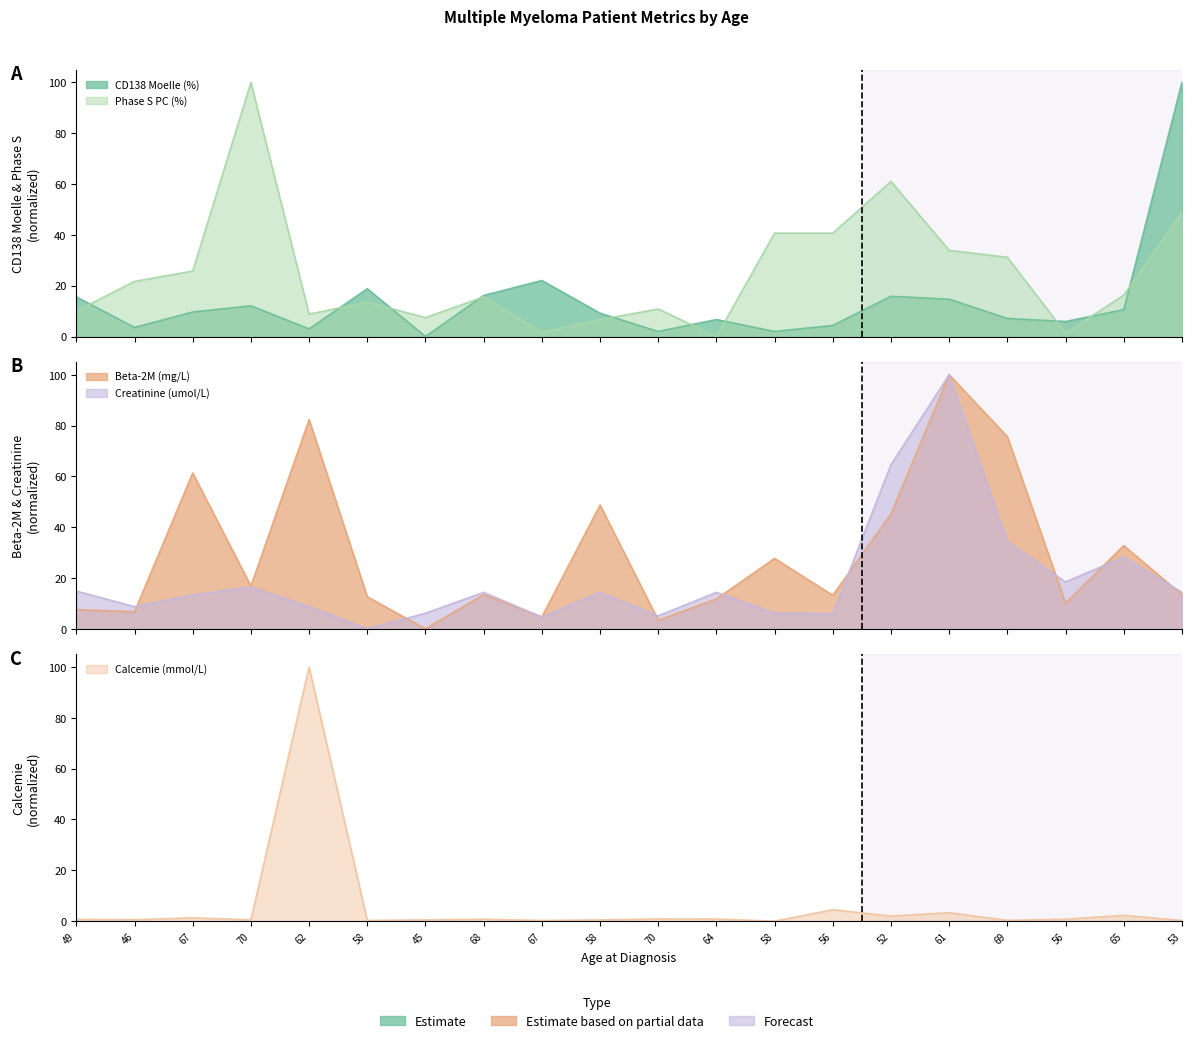

Reading left to right, transcribe all the data shown in this chart.

CD138 Moelle (%): 49=15.6	46=3.6	67=9.7	70=12.1	62=3.0	58=18.8	45=0.0	68=16.2	67=22.1	58=9.2	70=2.0	64=6.7	58=2.0	56=4.4	52=15.8	61=14.7	69=7.1	56=5.9	65=10.6	53=100.0
Phase S PC (%): 49=10.0	46=21.7	67=25.8	70=100.0	62=8.8	58=13.6	45=7.5	68=15.6	67=1.6	58=6.6	70=10.9	64=0.0	58=40.7	56=40.7	52=61.1	61=33.9	69=31.2	56=1.4	65=16.3	53=48.8
Beta-2M (mg/L): 49=7.6	46=6.7	67=61.3	70=16.8	62=82.4	58=12.6	45=0.0	68=13.4	67=4.7	58=48.7	70=3.4	64=11.8	58=27.7	56=13.2	52=45.2	61=100.0	69=75.6	56=10.1	65=32.8	53=13.4
Creatinine (umol/L): 49=14.9	46=8.7	67=13.3	70=16.4	62=8.7	58=0.0	45=6.2	68=14.4	67=4.6	58=14.4	70=5.1	64=14.4	58=6.2	56=6.0	52=64.6	61=100.0	69=34.4	56=18.5	65=28.2	53=14.4
Calcemie (mmol/L): 49=0.7	46=0.6	67=1.3	70=0.5	62=100.0	58=0.2	45=0.5	68=0.7	67=0.2	58=0.5	70=0.9	64=0.8	58=0.0	56=4.5	52=2.0	61=3.3	69=0.3	56=0.7	65=2.3	53=0.2